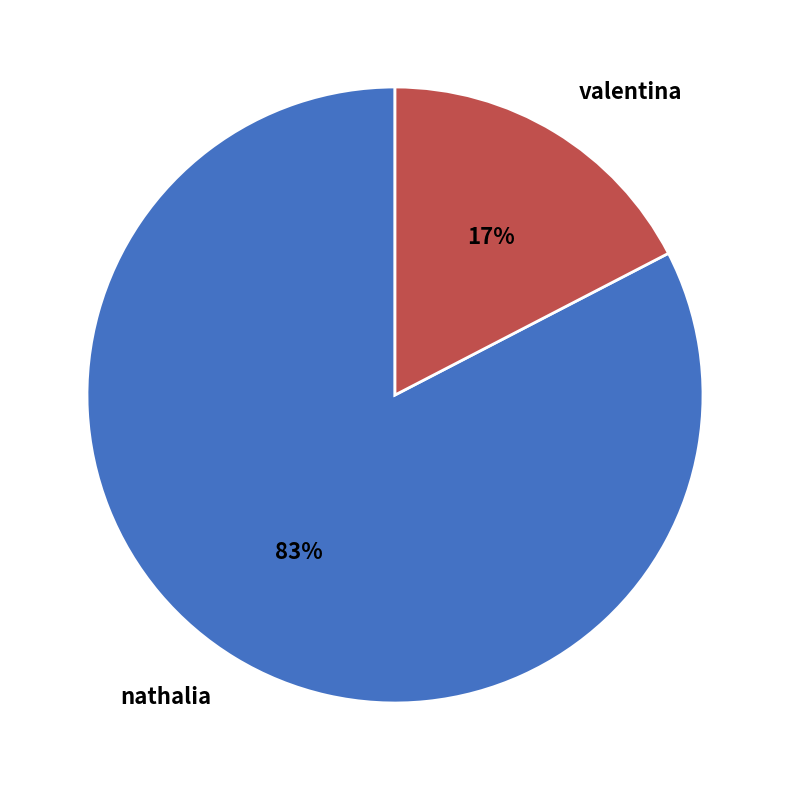

What percentage is the nathalia slice, to the nearest percent?

83%